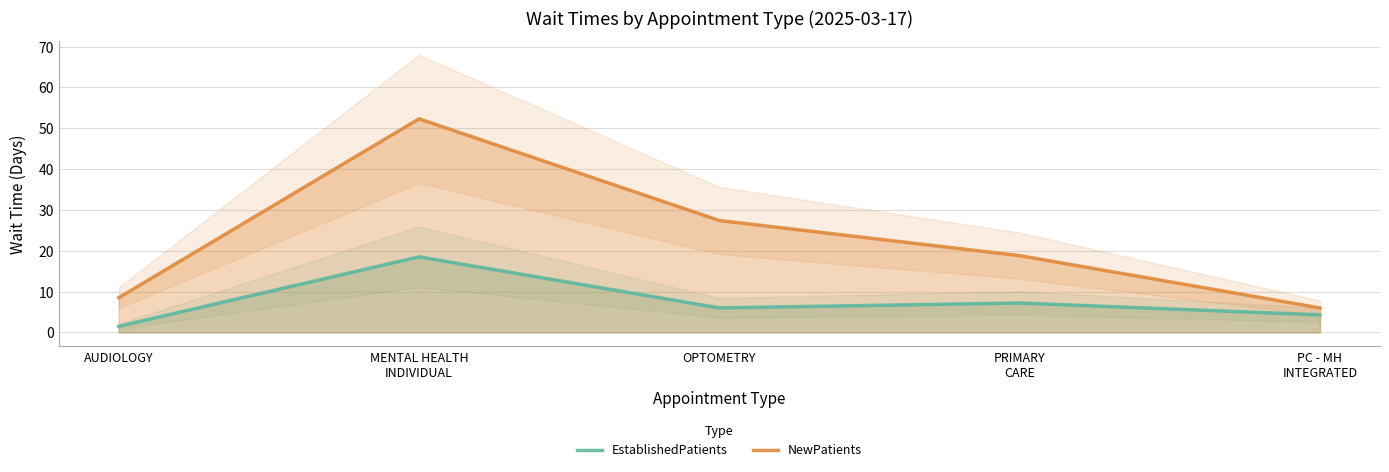

Reading left to right, what are all the values shown in this chart?

EstablishedPatients: AUDIOLOGY=1.5	MENTAL HEALTH
INDIVIDUAL=18.5	OPTOMETRY=6.0	PRIMARY
CARE=7.2	PC - MH
INTEGRATED=4.3
NewPatients: AUDIOLOGY=8.5	MENTAL HEALTH
INDIVIDUAL=52.3	OPTOMETRY=27.4	PRIMARY
CARE=18.8	PC - MH
INTEGRATED=6.0